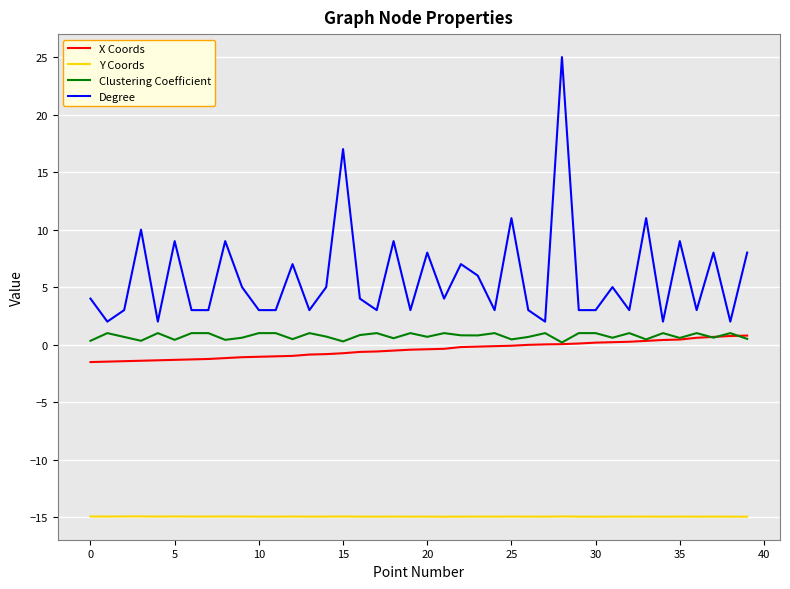

Which series has the widest spread of values?

Degree